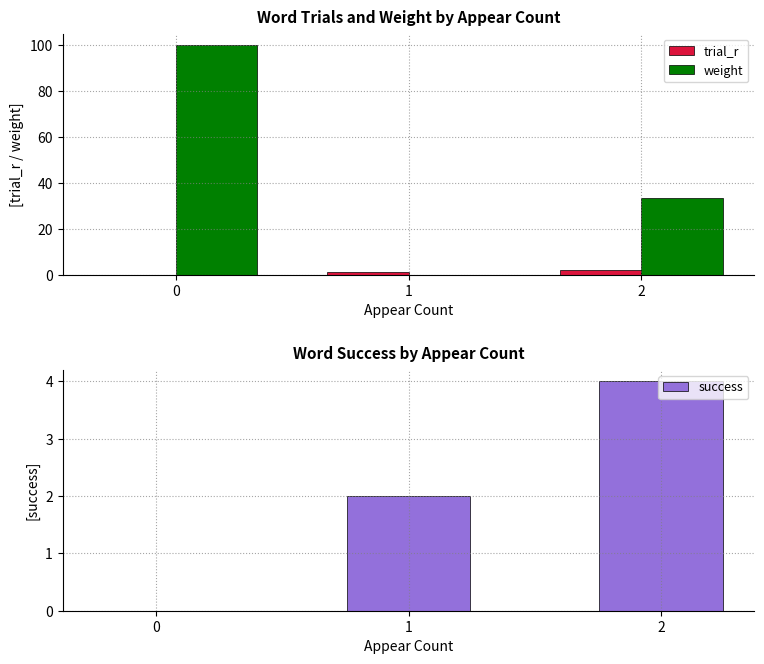

What is the difference between the success values at 0 and 2?

4